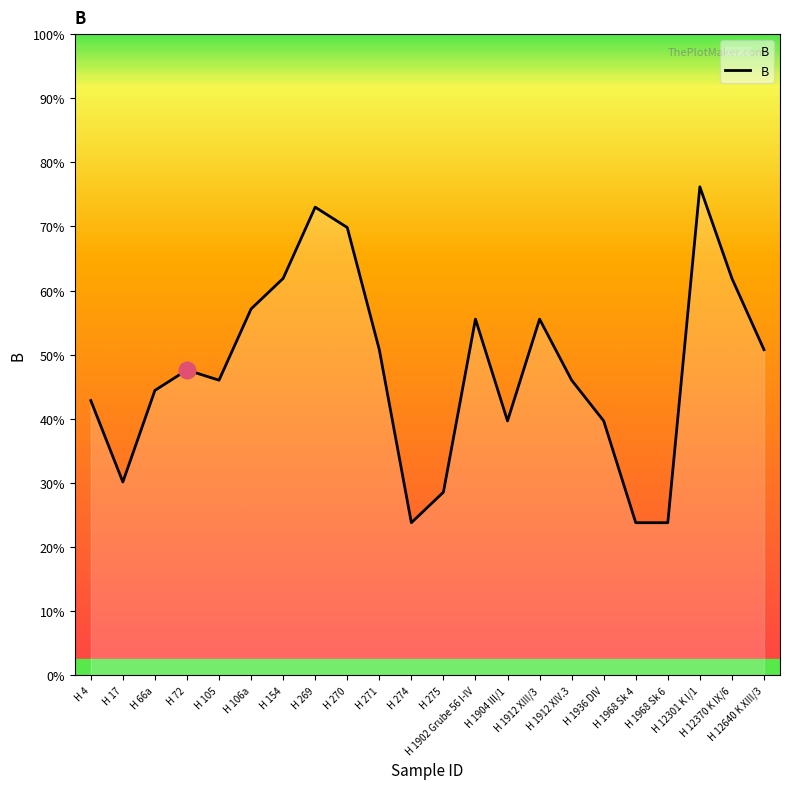

Does the chart display data point markers on the line(s)?

No